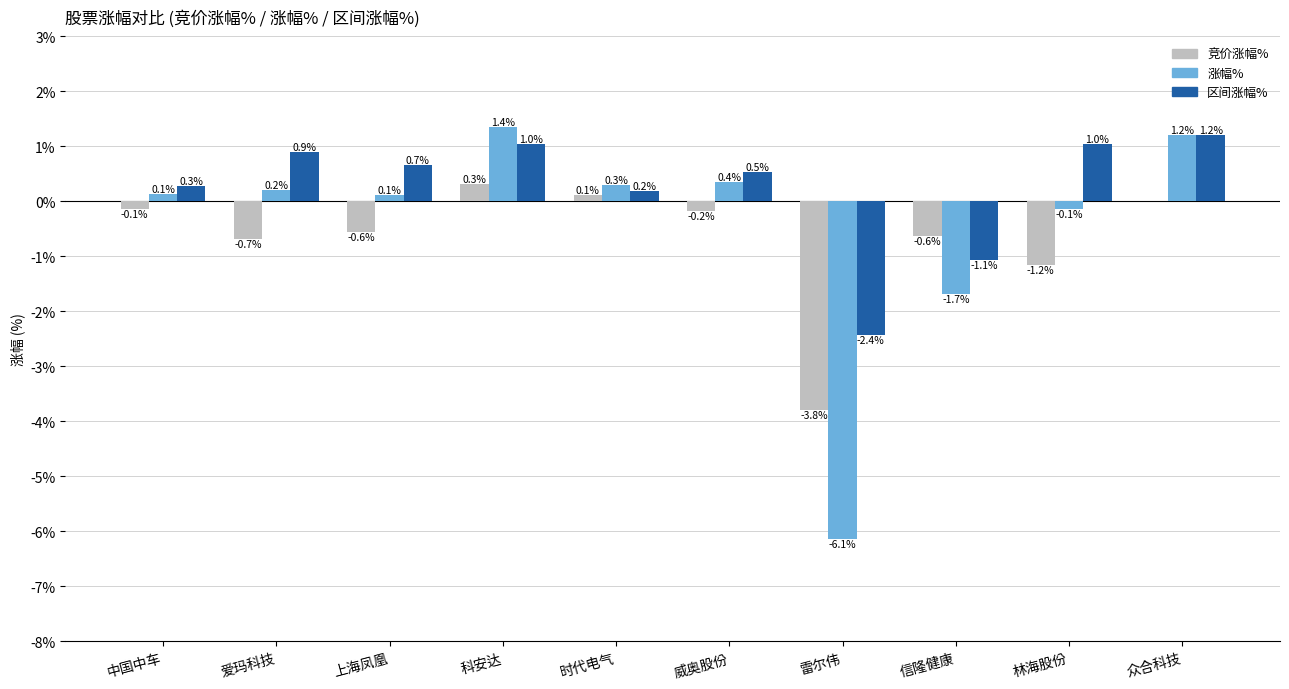

The value of 竞价涨幅% at 众合科技 is 0.0. True or false?

True